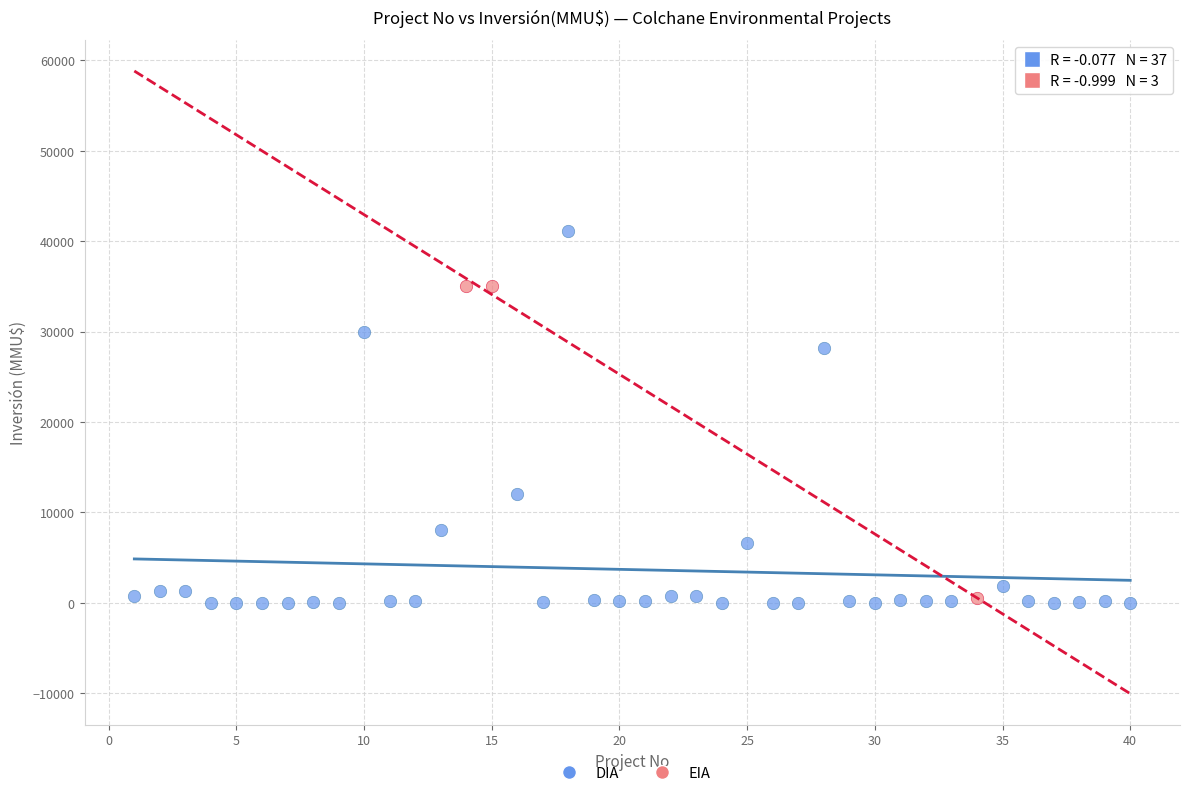

Which series has the largest Y range (max minus min)?

DIA